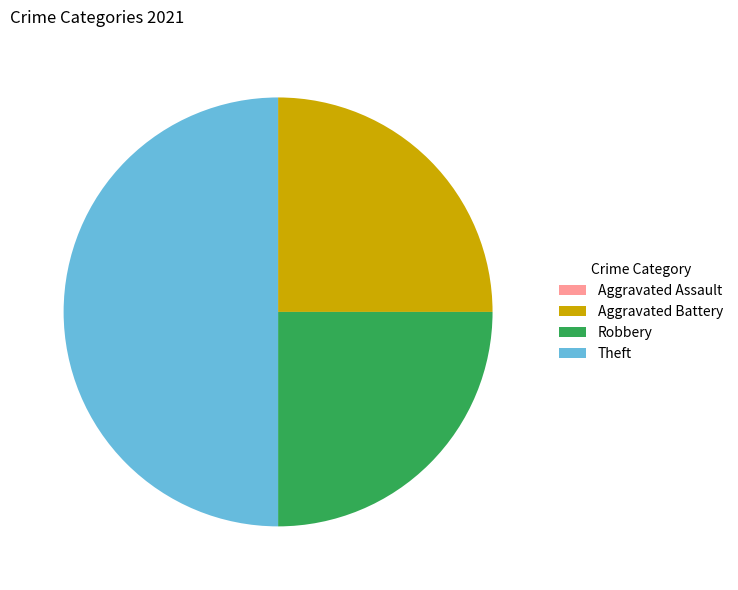

Which category has the biggest portion of the pie?

Theft